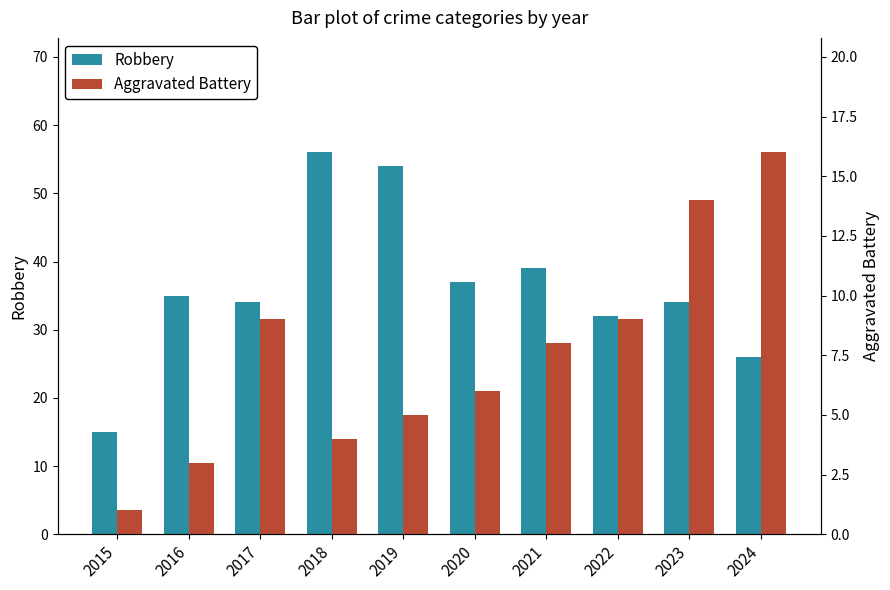

What is the spread (max minus min) of values at 2020?

31